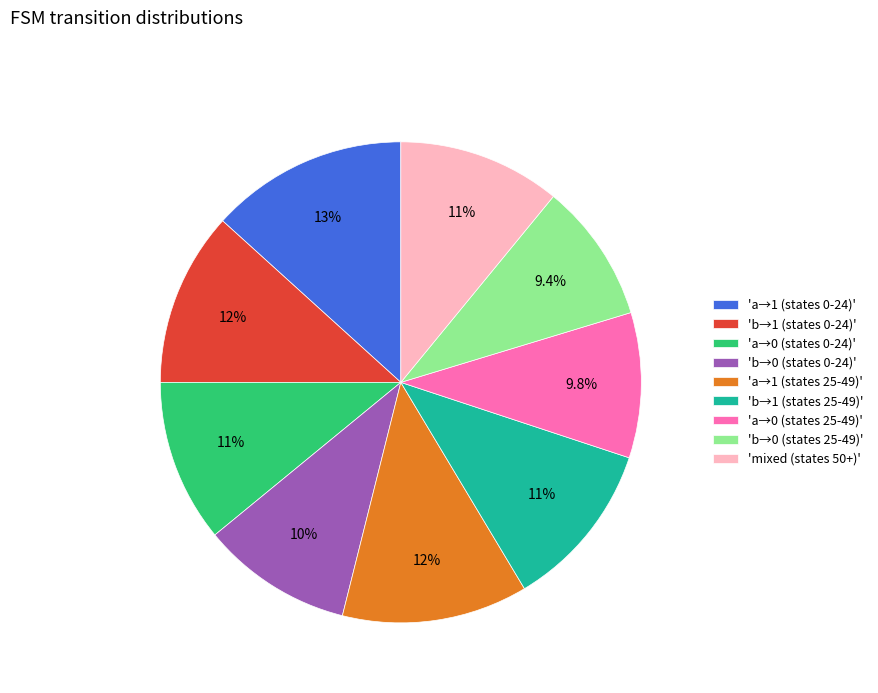

Approximately how many times larger is the value at 'a→1 (states 0-24)' compared to 'b→1 (states 0-24)'?

1.1